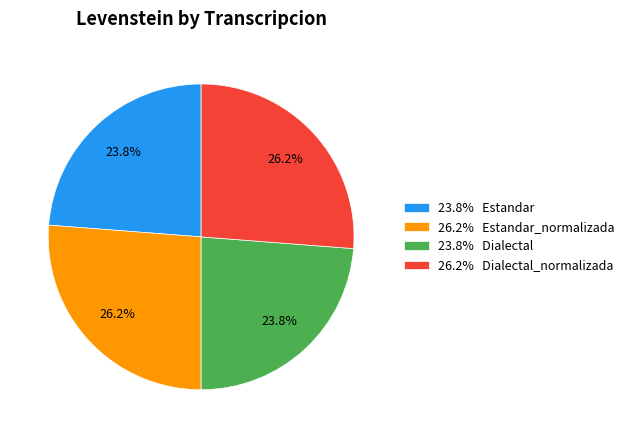

What is the total percentage of 26.2% Estandar_normalizada and 26.2% Dialectal_normalizada?

52.4%